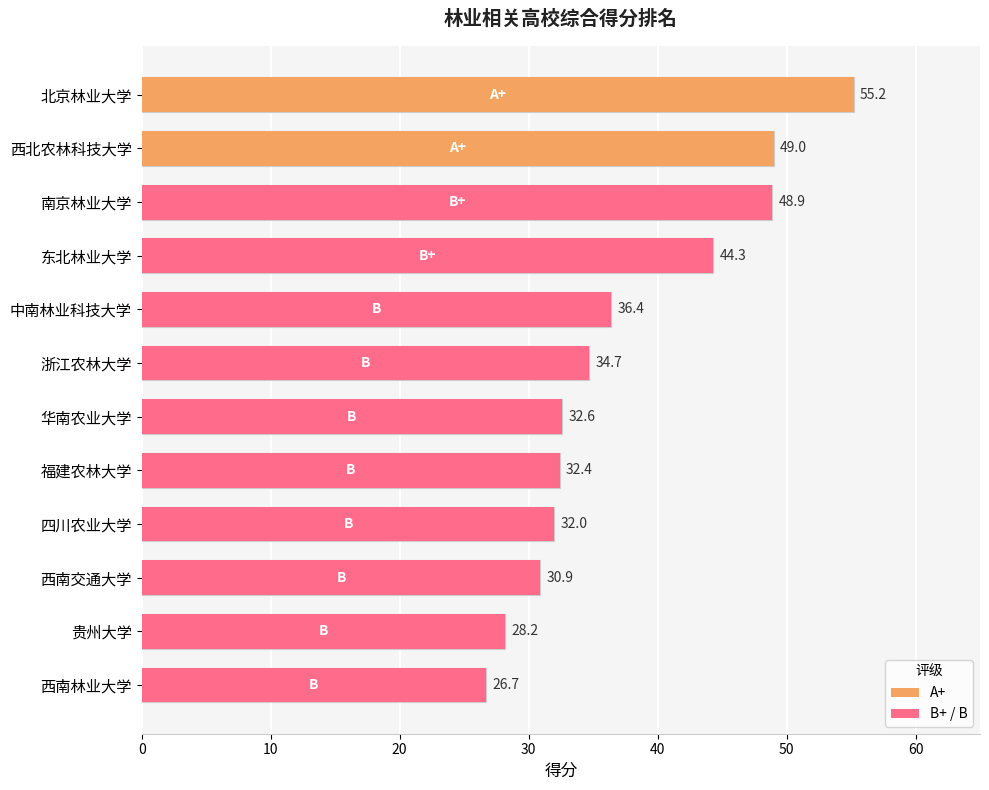

The value at 浙江农林大学 is 34.7. True or false?

True